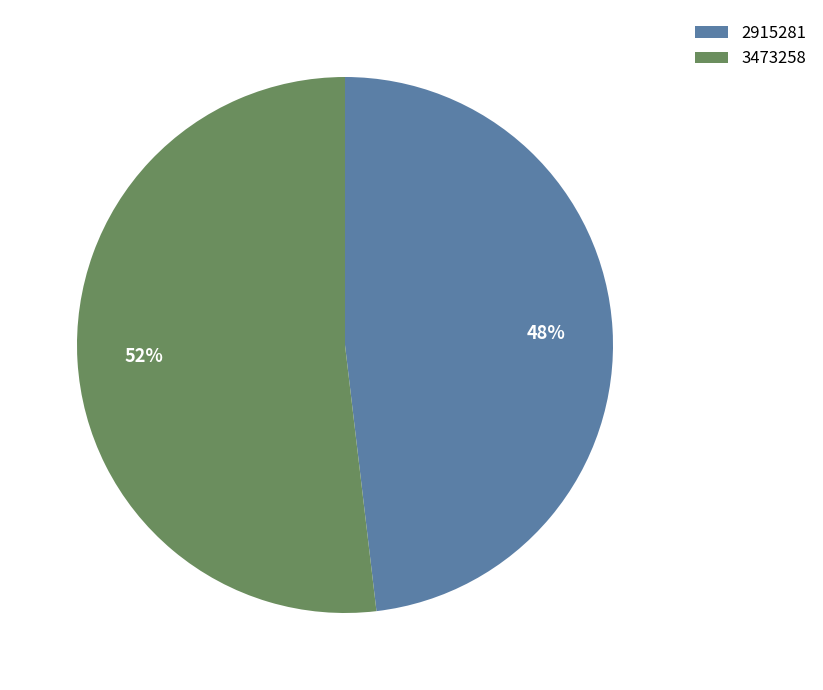

Which category has the smallest portion of the pie?

2915281